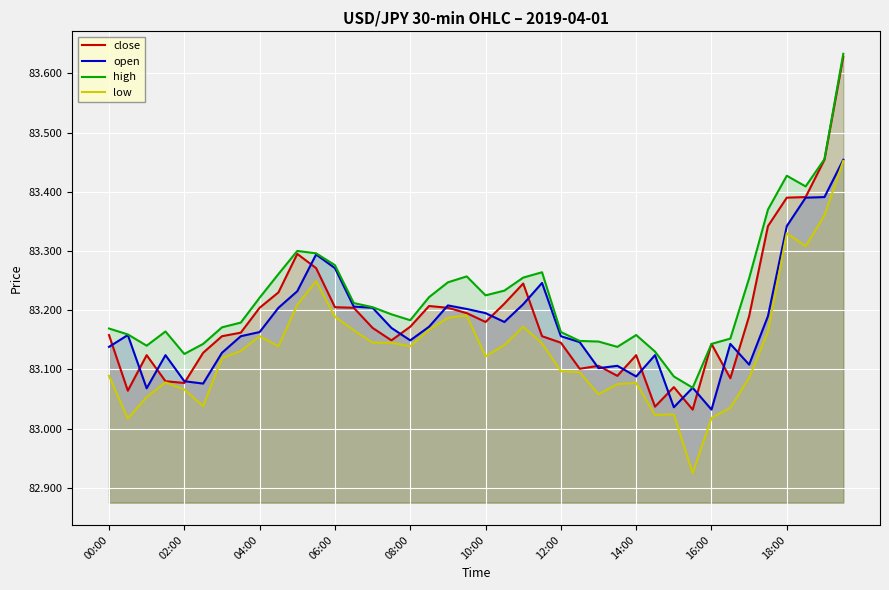

What value does the close series have at 30?

83.1